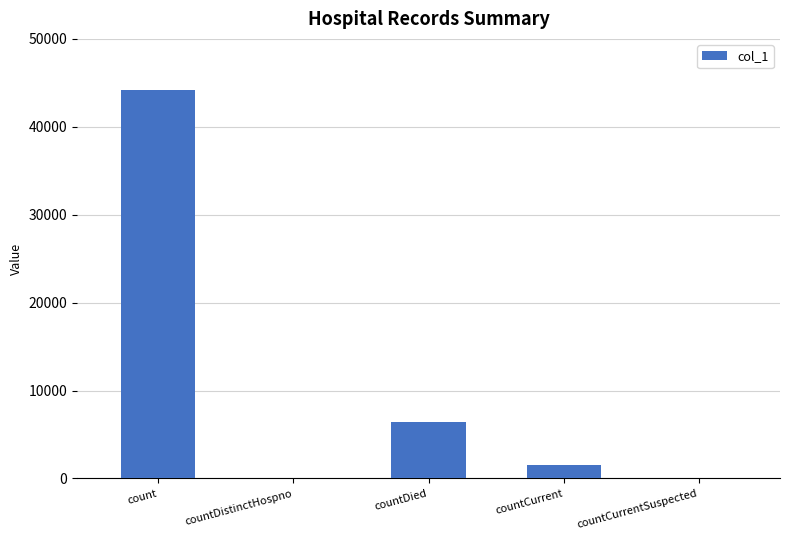

What is the maximum value shown in the chart?

44151